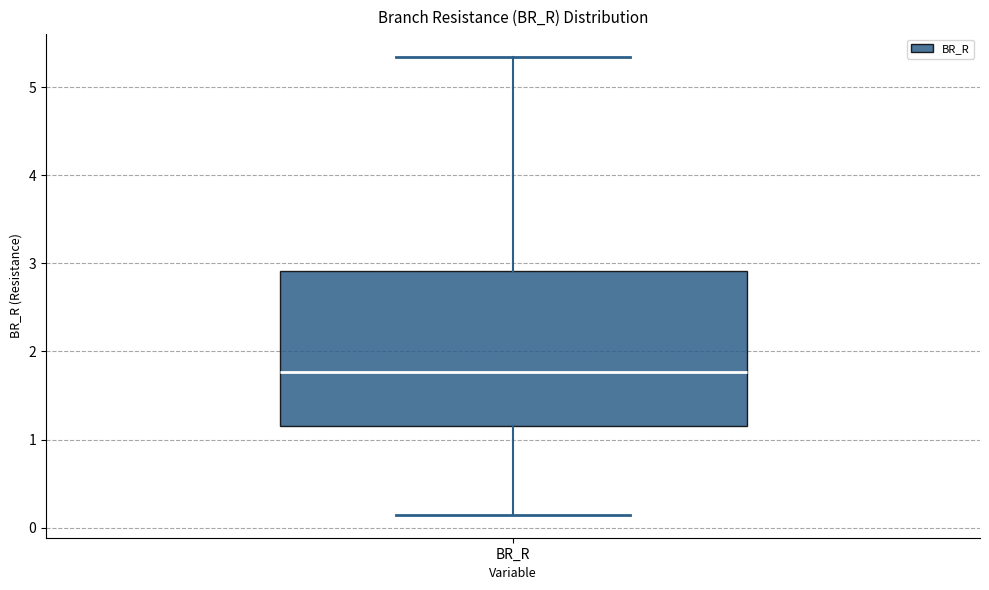

Where is the lower edge of the box for BR_R on the y-axis? The values are not printed on the chart, so give them approximately, as read against the axis.

1.2